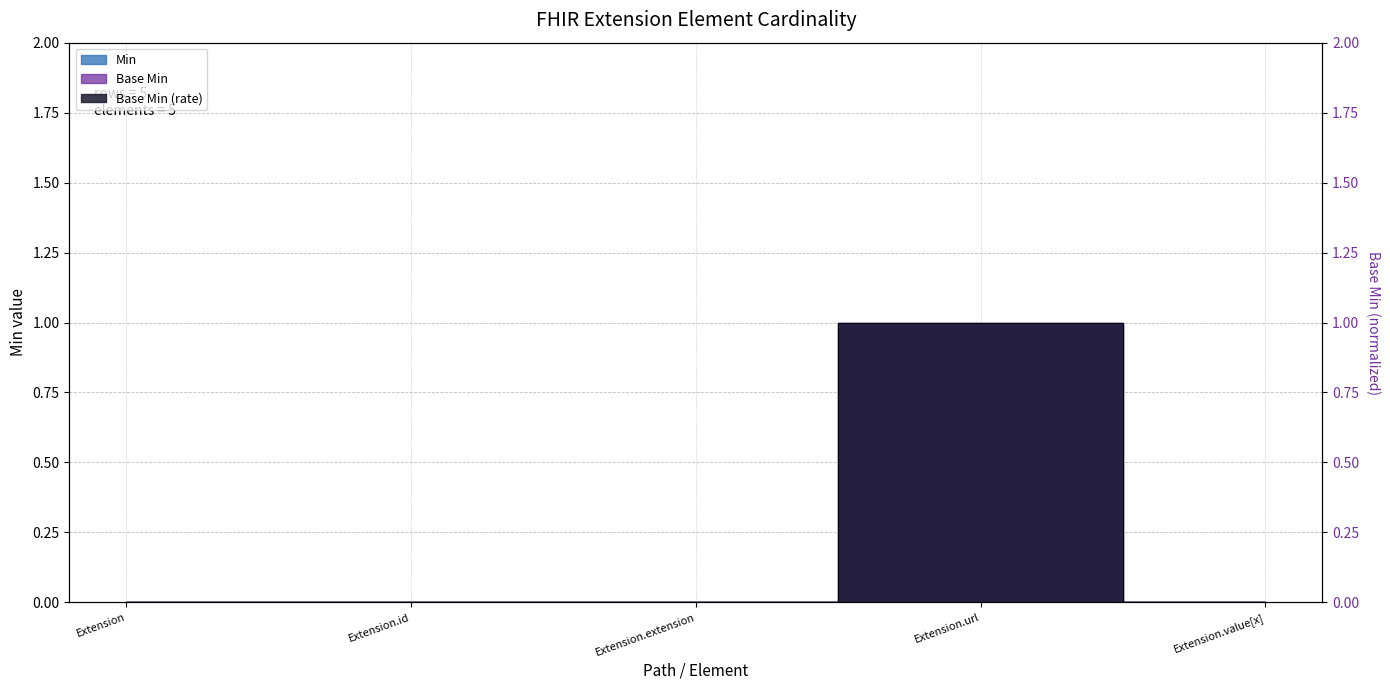

True or false: Base Min has a value of 2 at Extension.url.

False